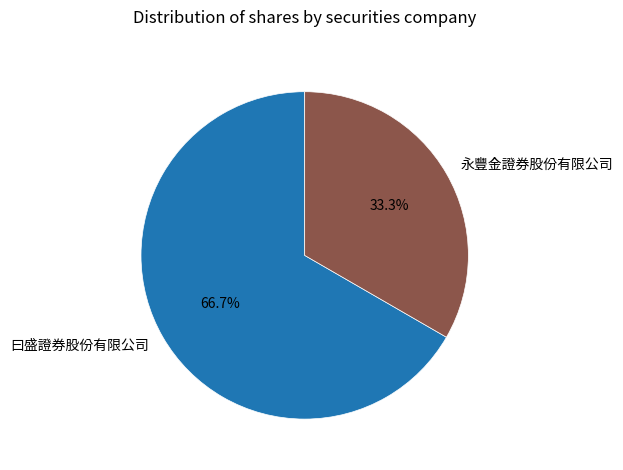

To the nearest percent, what portion does 曰盛證券股份有限公司 represent?

67%